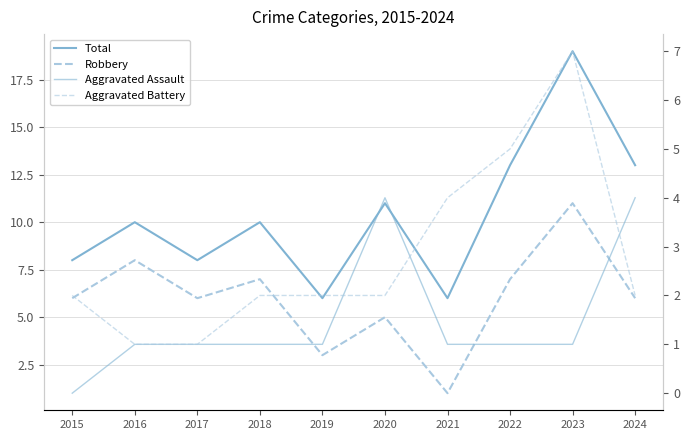

List the series in order of their peak value, highest first.

Total, Robbery, Aggravated Battery, Aggravated Assault